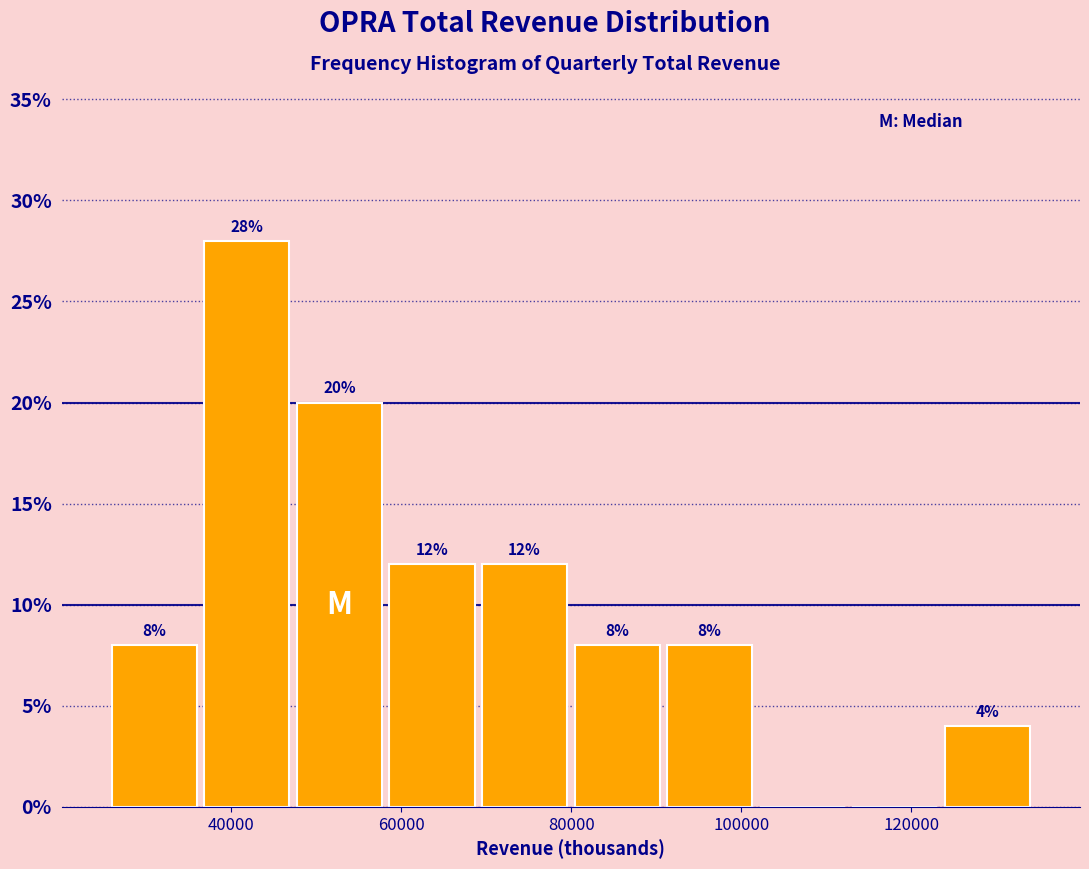

Which range on the x-axis has the tallest bar?

36000 to 48000